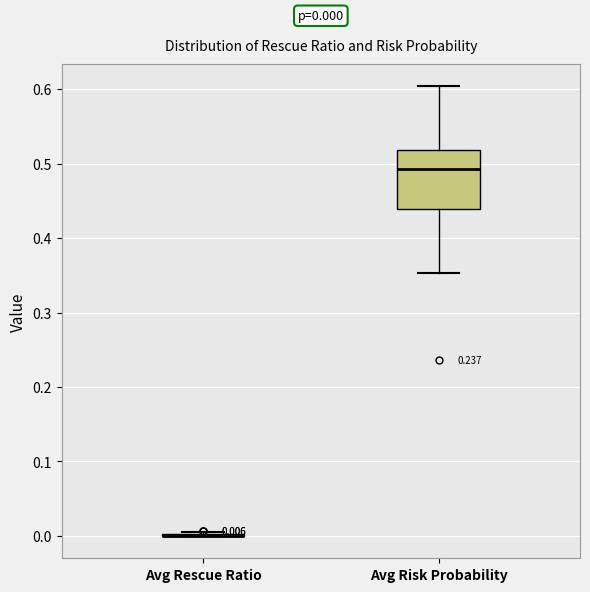

Comparing the boxes themselves (not the whiskers), which one is the tallest?

Avg Risk Probability